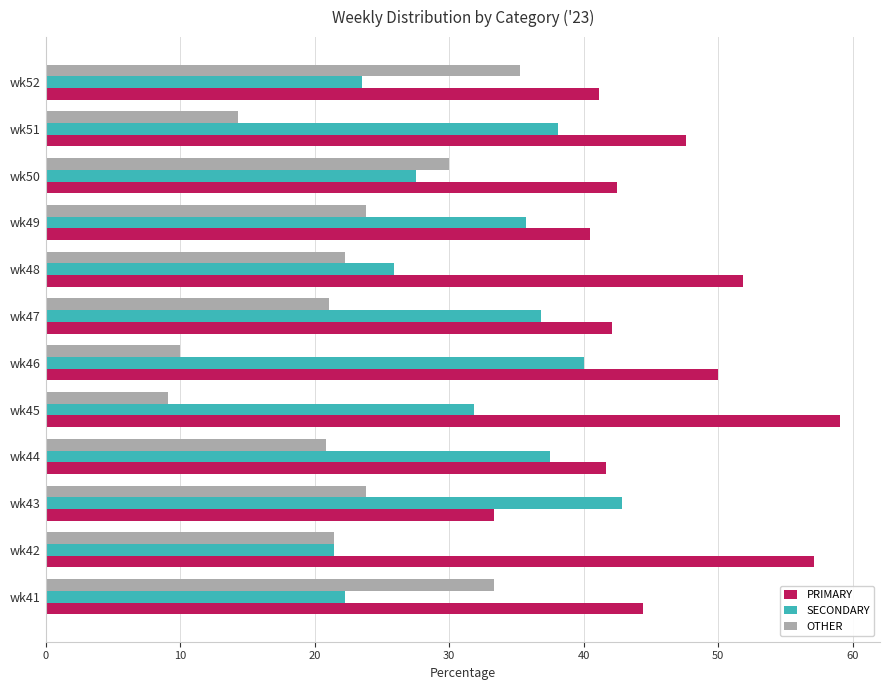

List the series in order of their peak value, lowest first.

OTHER, SECONDARY, PRIMARY